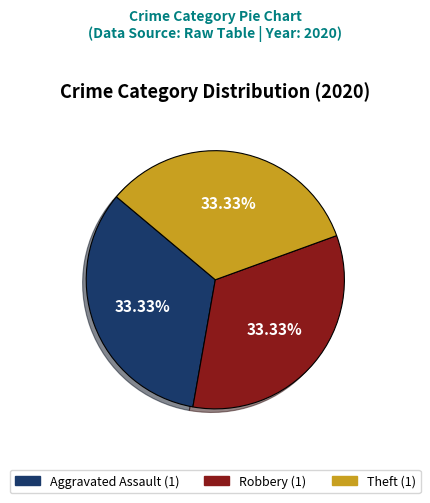

Is there a majority slice in this chart?

No